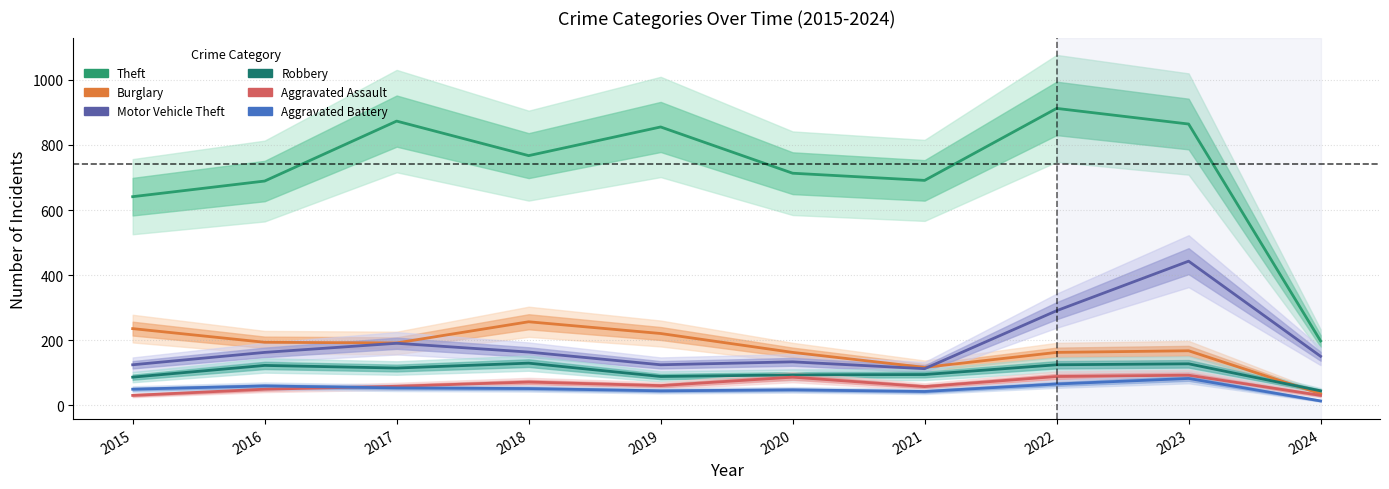

The Burglary series shows 163 at 2022. True or false?

True